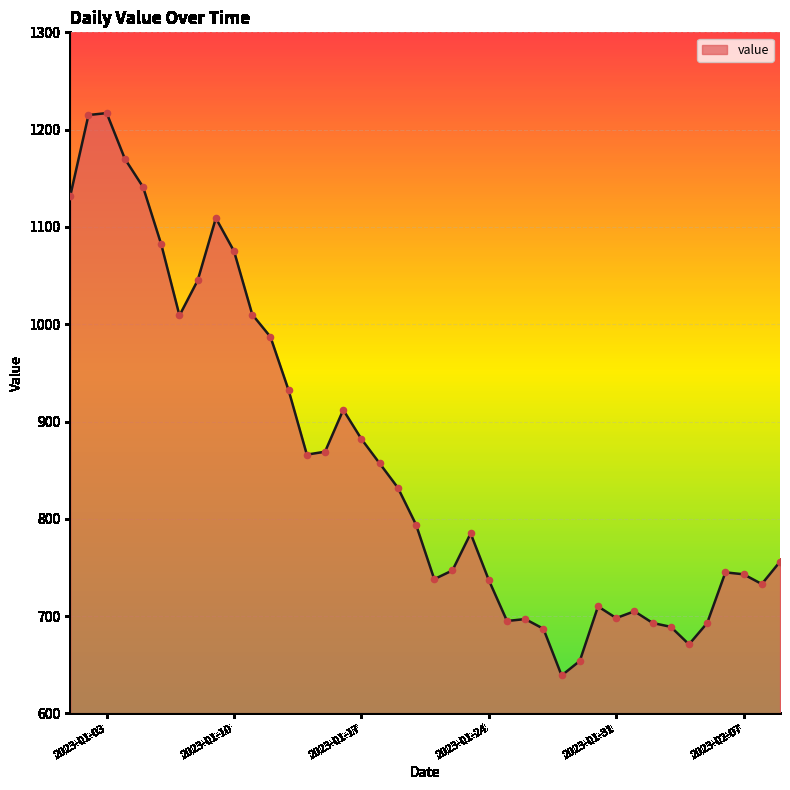

What is the smallest value displayed?

639